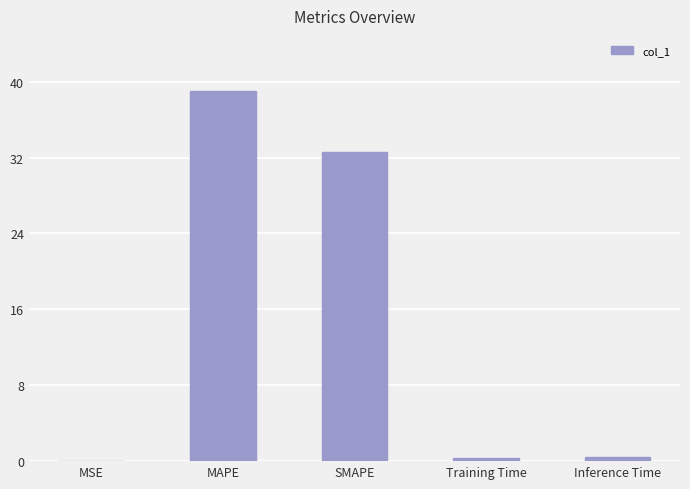

What is the change in value from SMAPE to Training Time?

-32.3